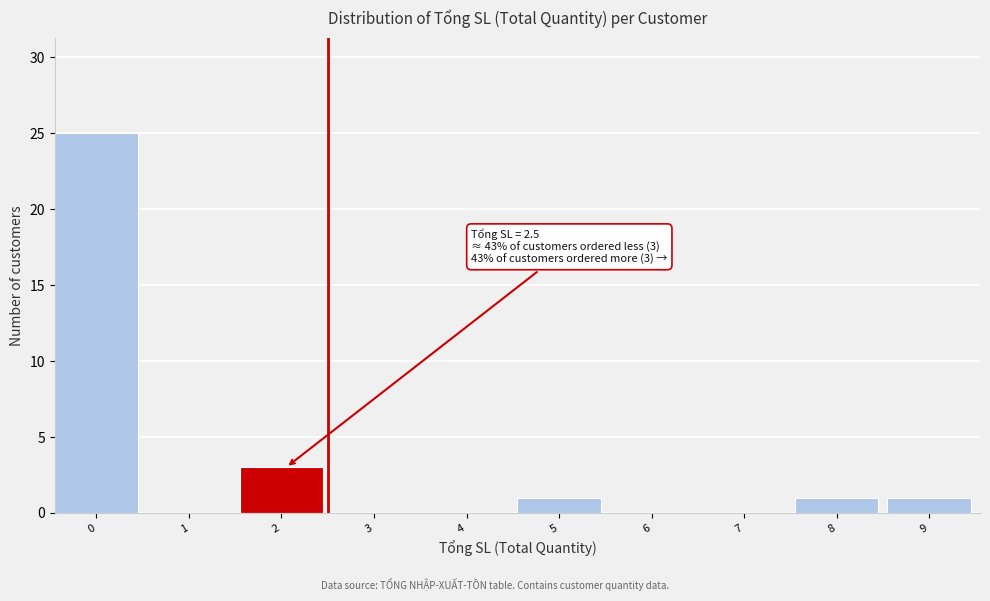

Reading left to right, list all the values displayed in this chart.

0=25	1=0	2=3	3=0	4=0	5=1	6=0	7=0	8=1	9=1